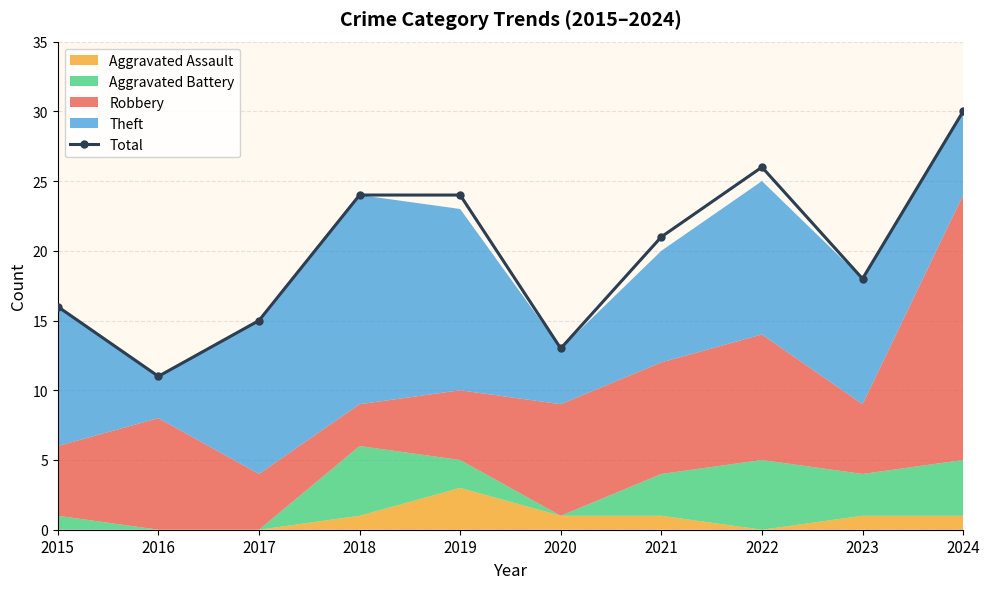

Which label corresponds to the smallest value in the chart?

2016